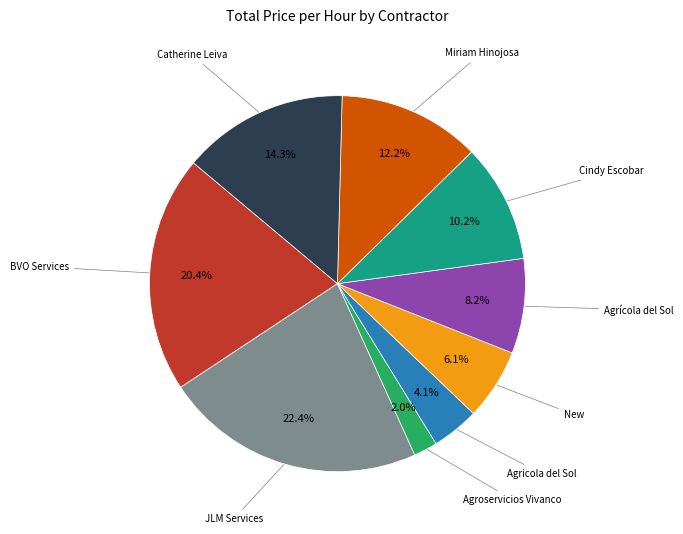

Is there any slice that represents more than half of the pie?

No